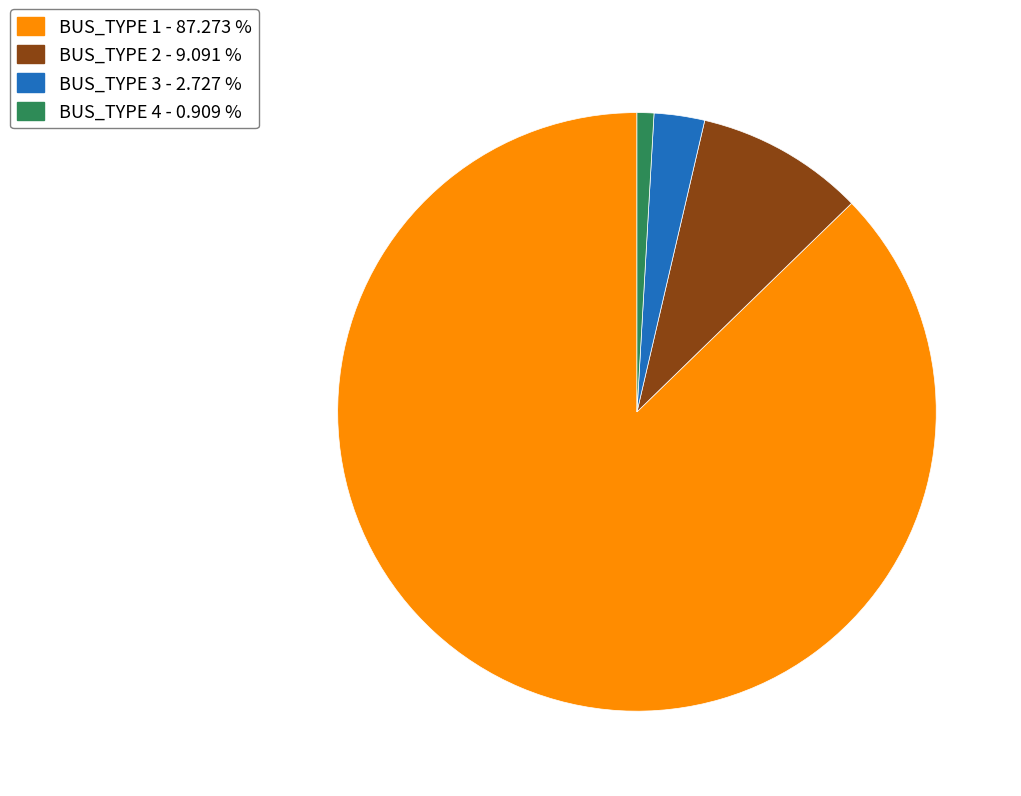

How many segments does this pie chart have?

4